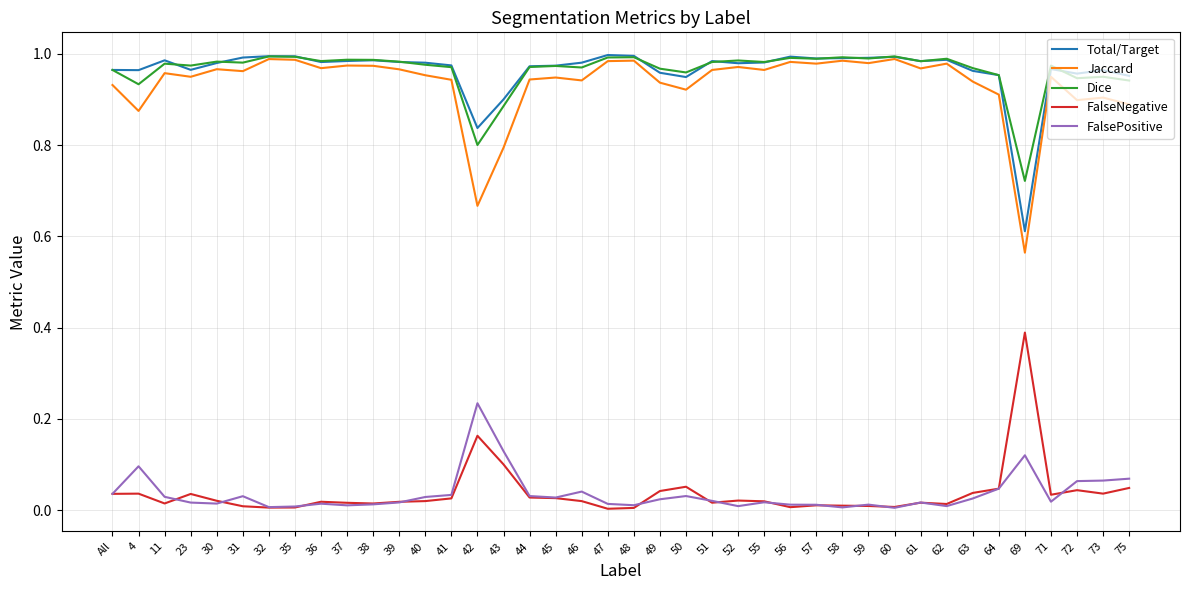

True or false: Dice and Total/Target cross at least once.

True